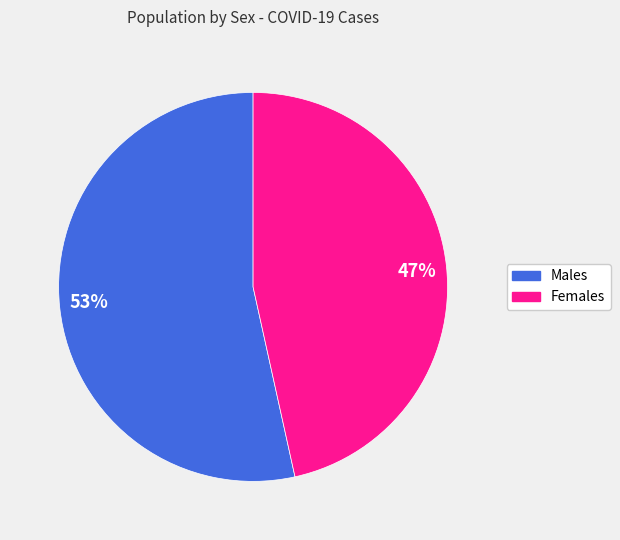

Combined, do 53% and 47% account for over 50%?

Yes